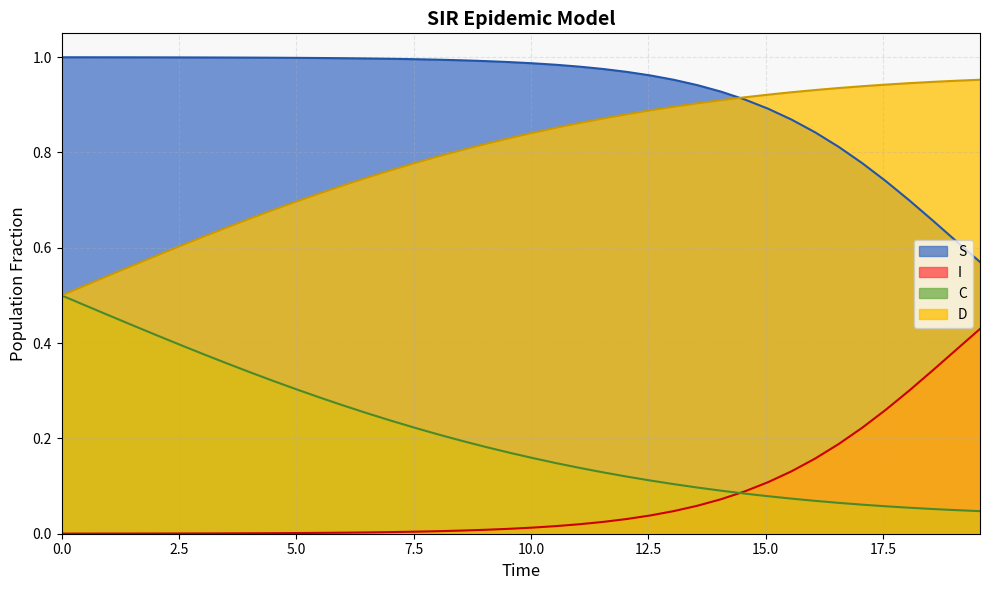

Which series has the largest total across all categories?

S